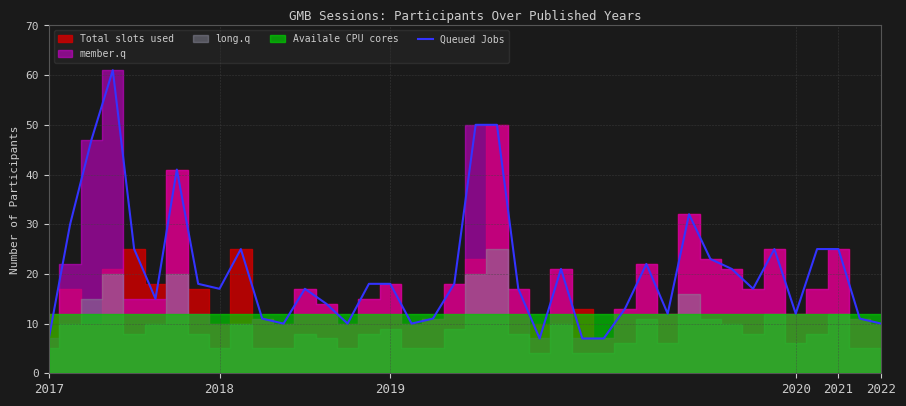

What is the minimum value for Queued Jobs?

7